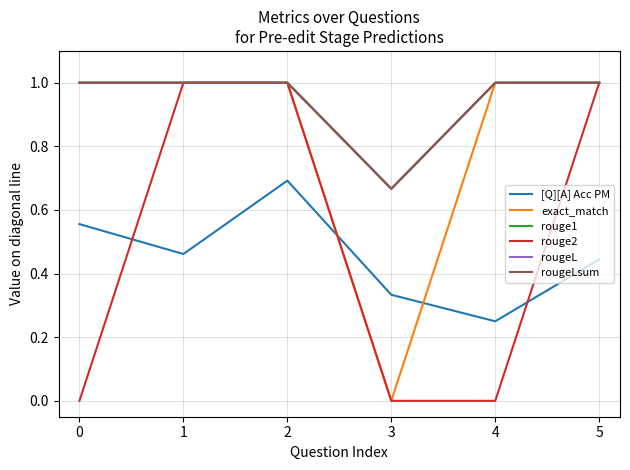

Does the chart have visible grid lines?

Yes